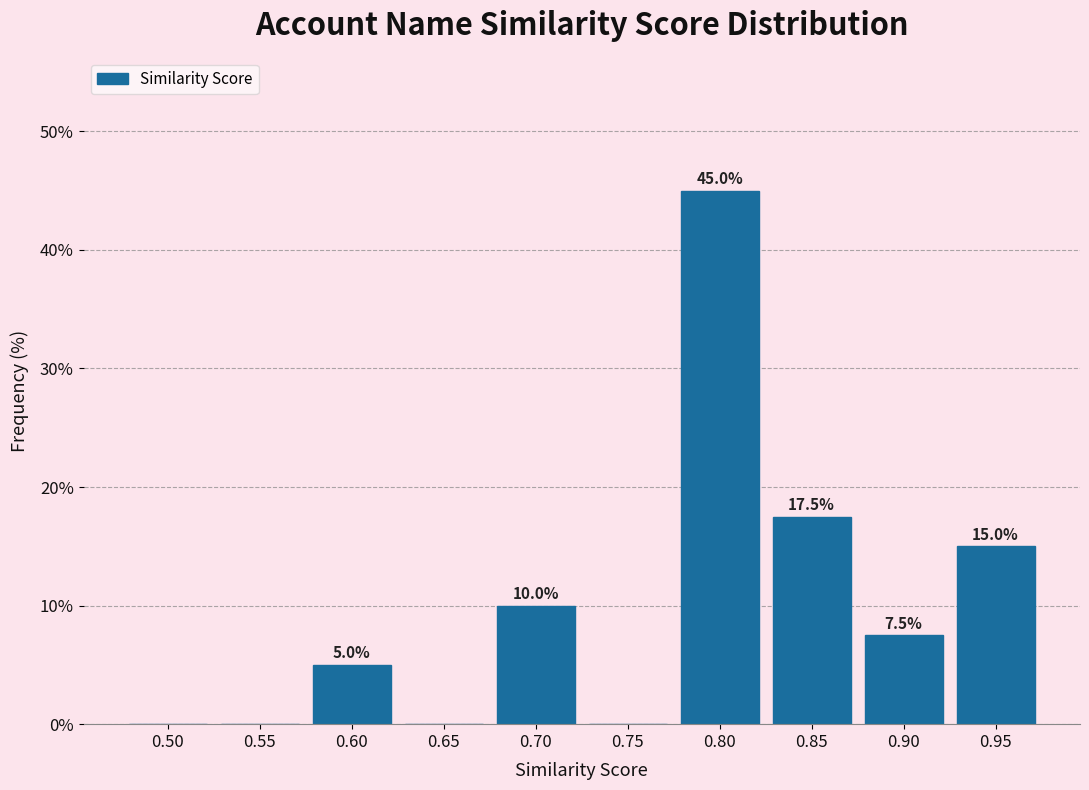

Reading left to right, extract all data points from this chart.

0.50=0.0	0.55=0.0	0.60=5.0	0.65=0.0	0.70=10.0	0.75=0.0	0.80=45.0	0.85=17.5	0.90=7.5	0.95=15.0